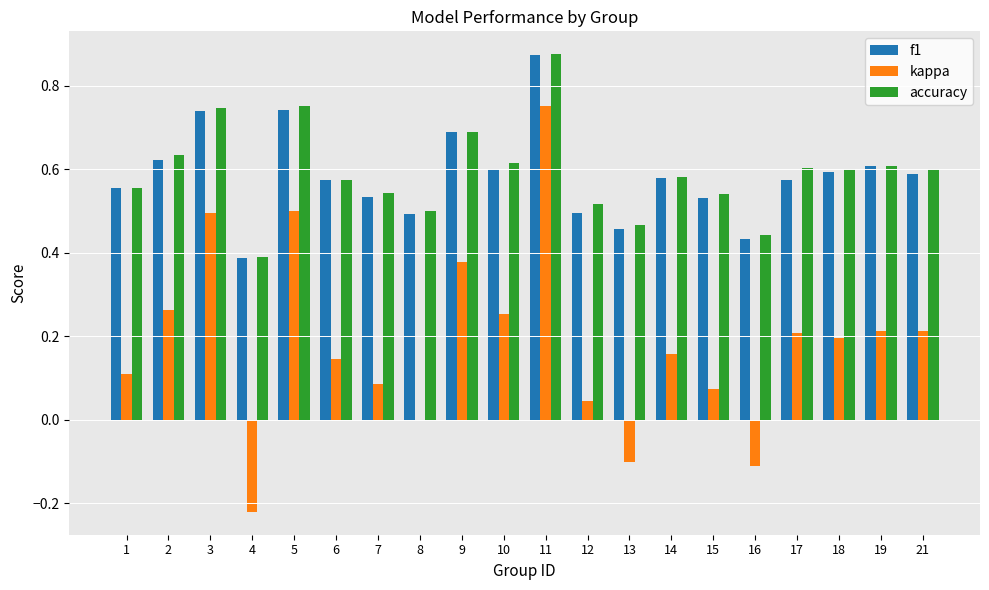

True or false: kappa has a value of 0.3 at 19.

False